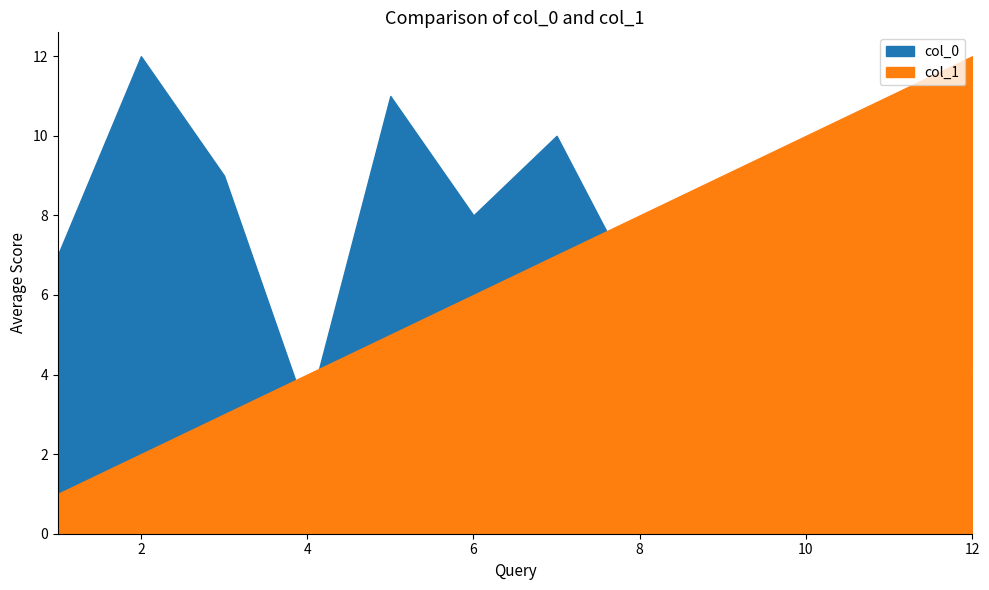

At which category is the sum across all series the highest?

7